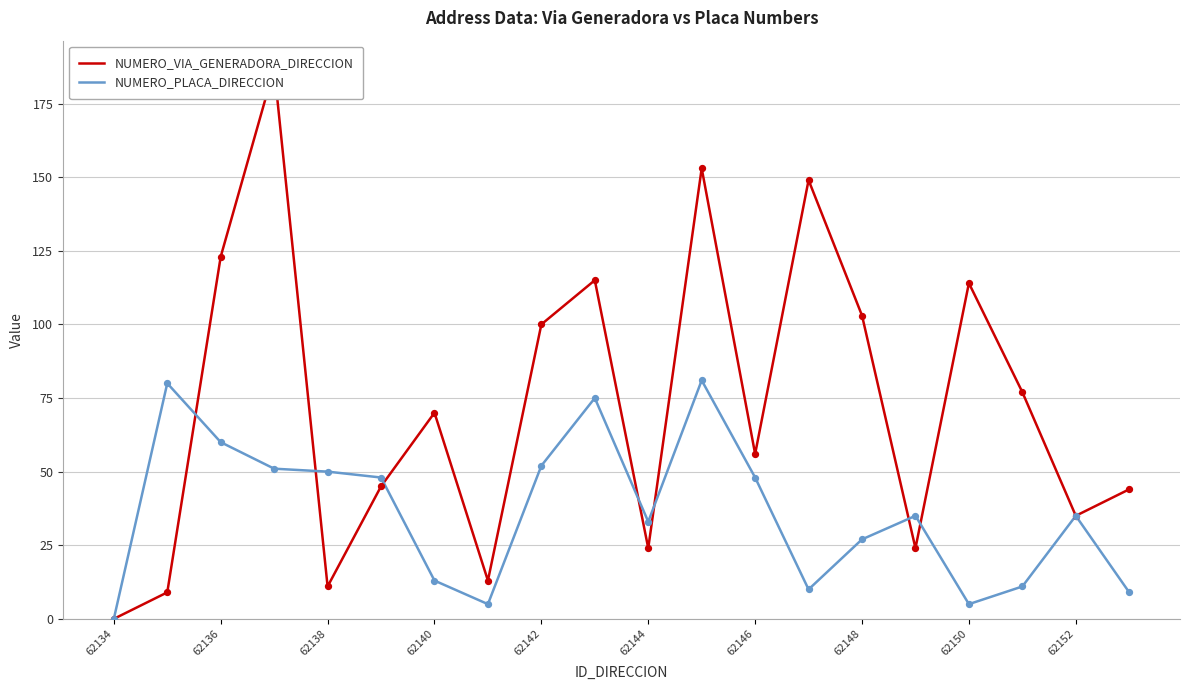

The NUMERO_PLACA_DIRECCION series shows 68 at 62142. True or false?

False